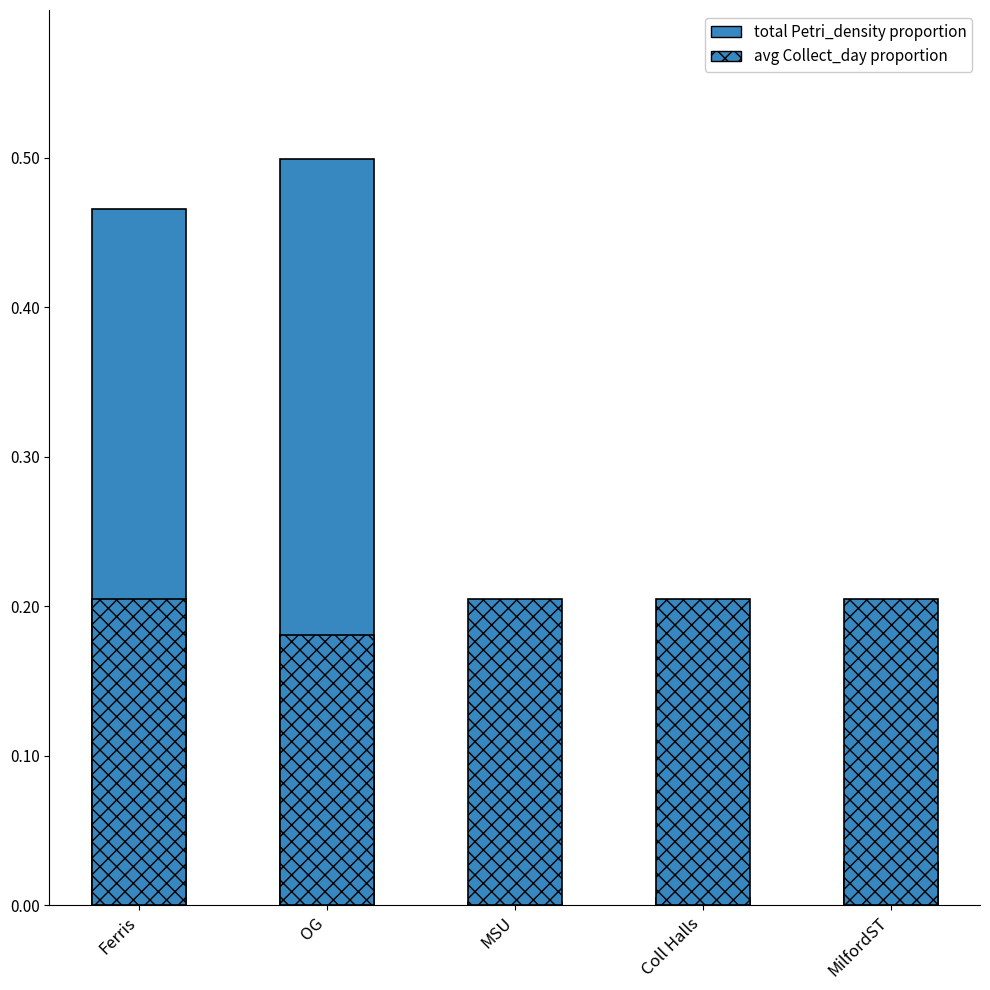

Is the value of total Petri_density proportion at MilfordST greater than the value of avg Collect_day proportion at MilfordST?

No